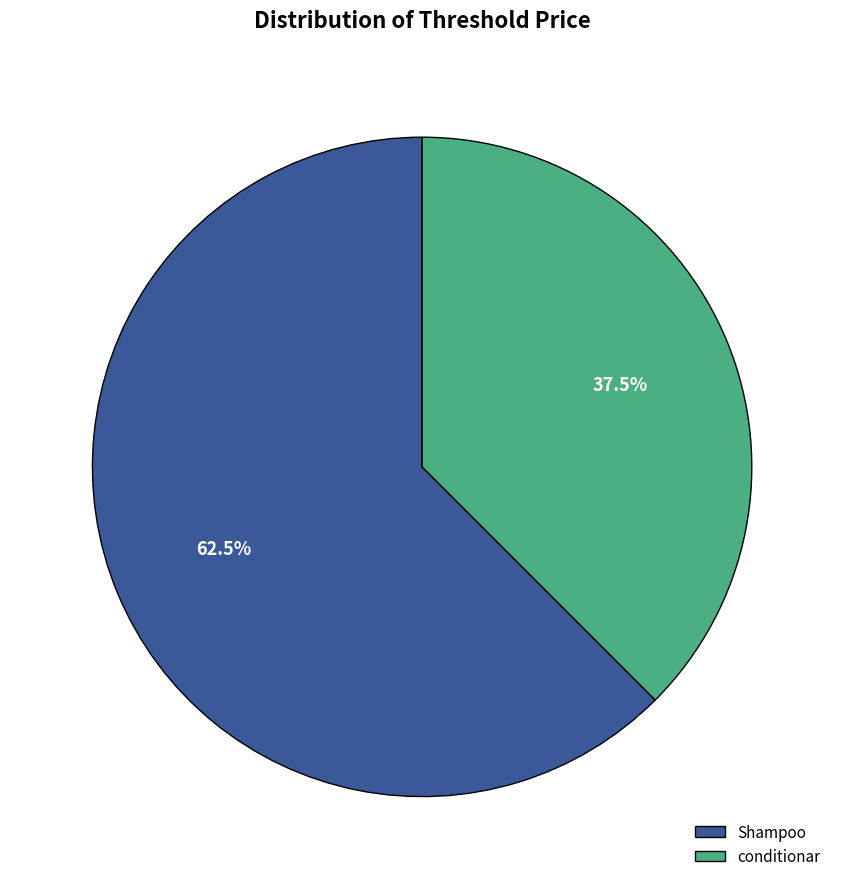

Count the number of slices in the pie.

2